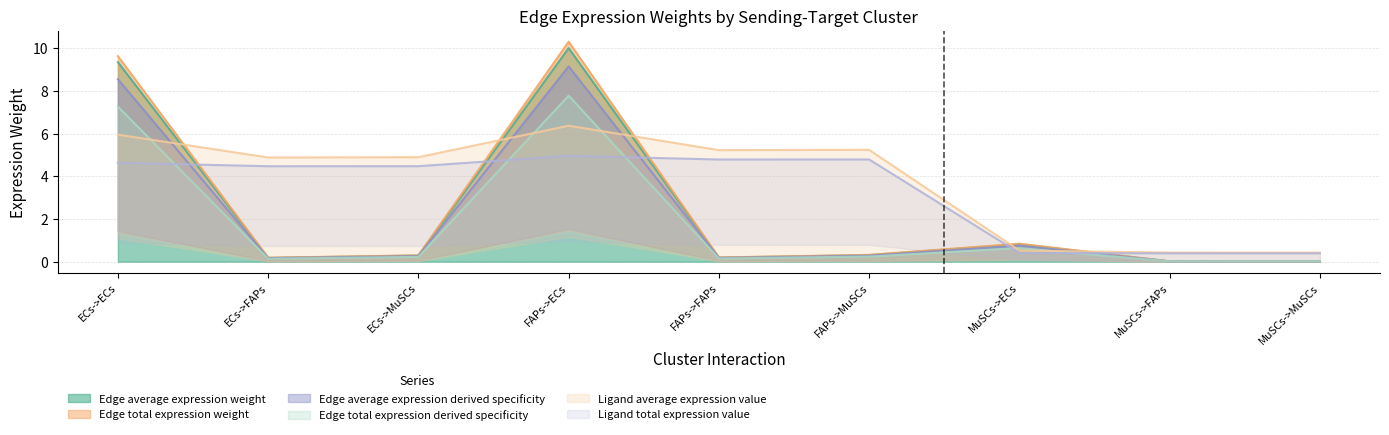

The Edge average expression weight series shows 0.8 at MuSCs->ECs. True or false?

True